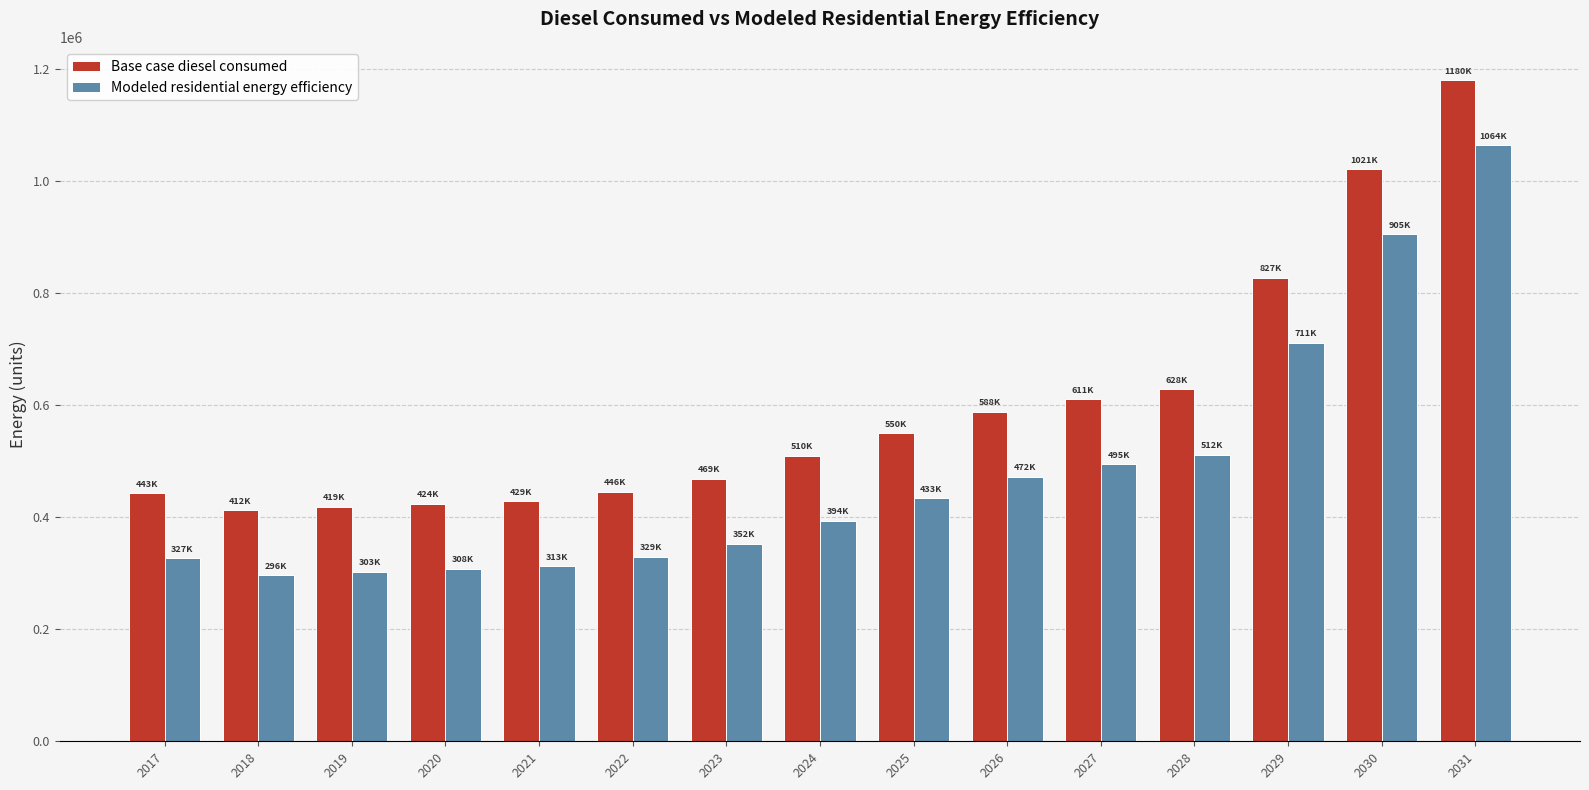

What is the maximum value for Base case diesel consumed?

1180108.9